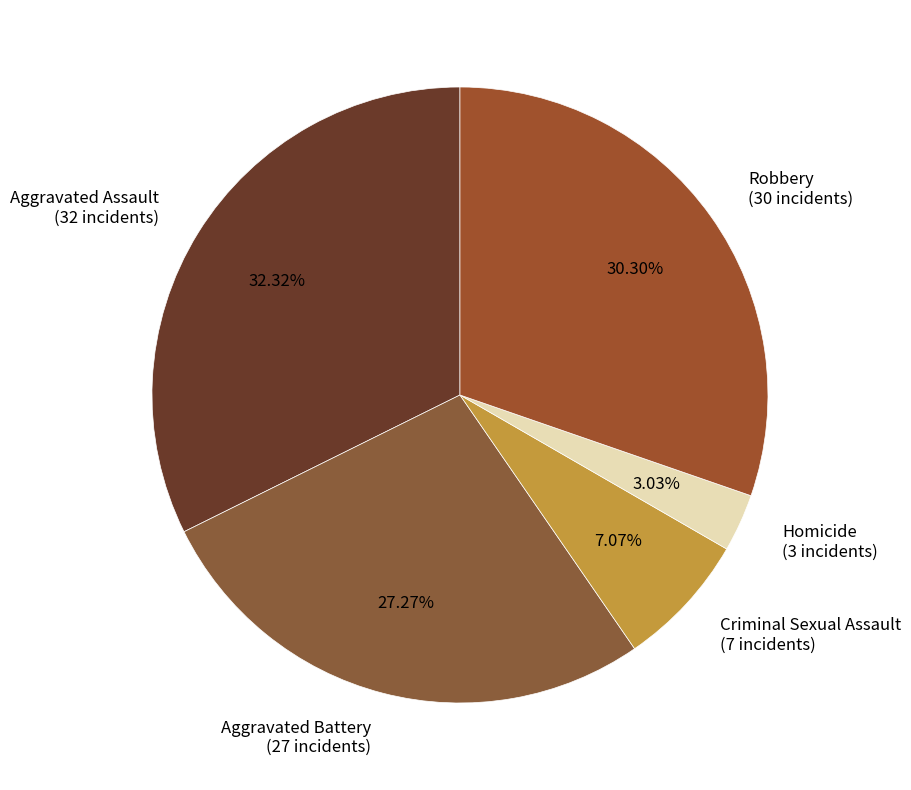

Which slice is the largest?

Aggravated Assault